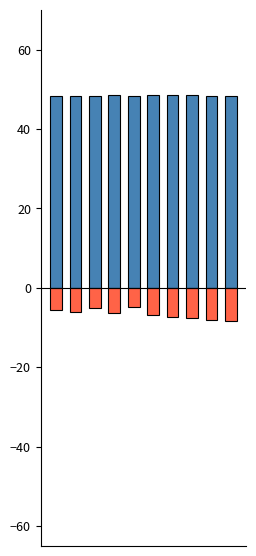

Are the bars horizontal?

No